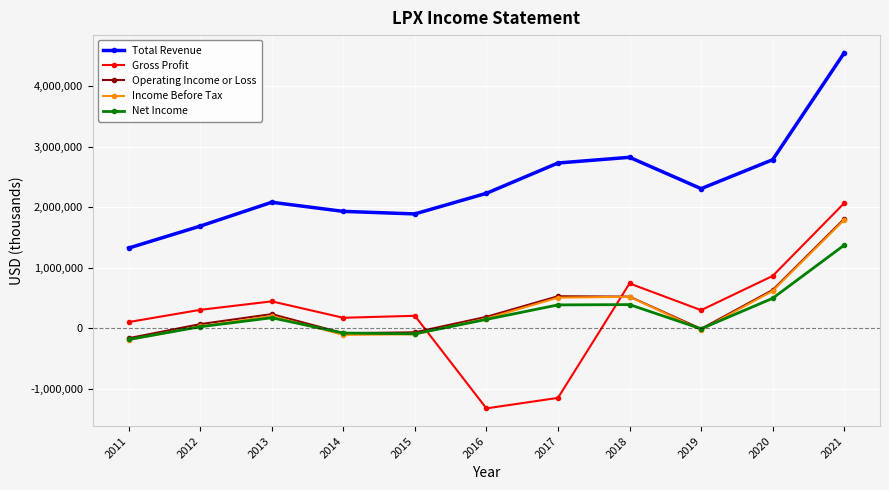

How many values in the Total Revenue series are below 2233400?

5